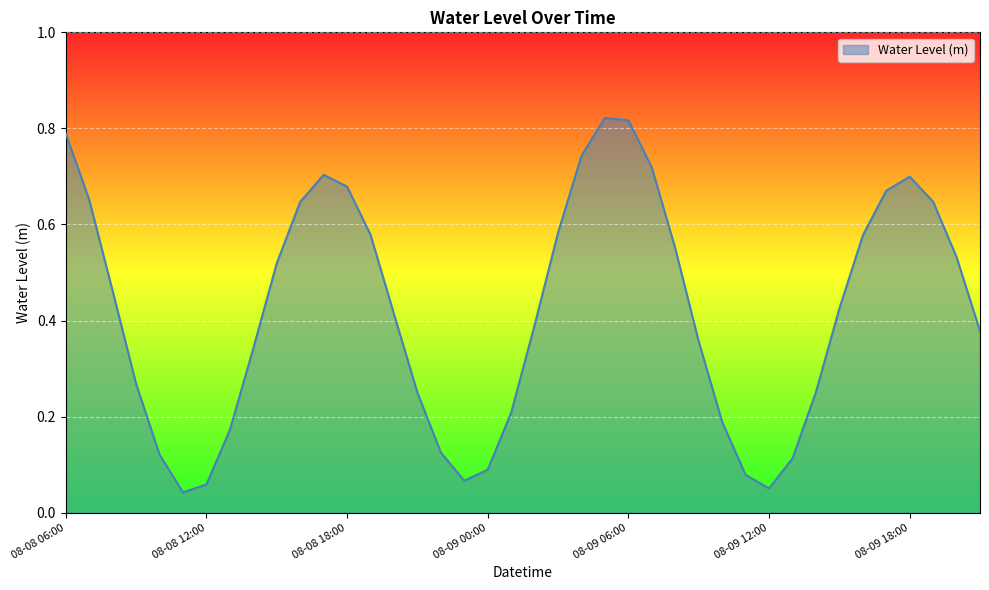

What is the value of the 27th point from the left?

0.6